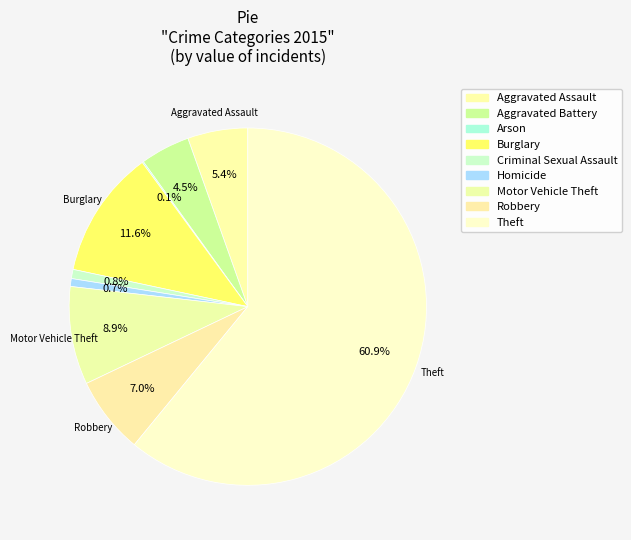

Count the number of slices in the pie.

9